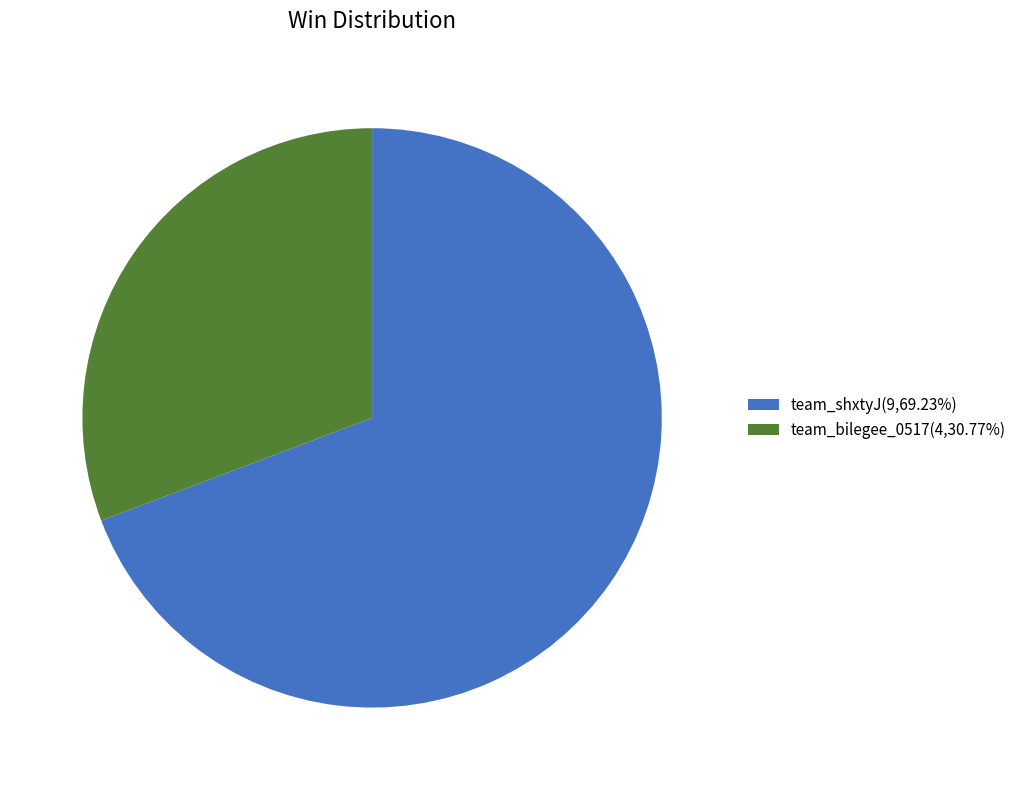

Does team_shxtyJ(9,69.23%) represent more than half of the total?

Yes